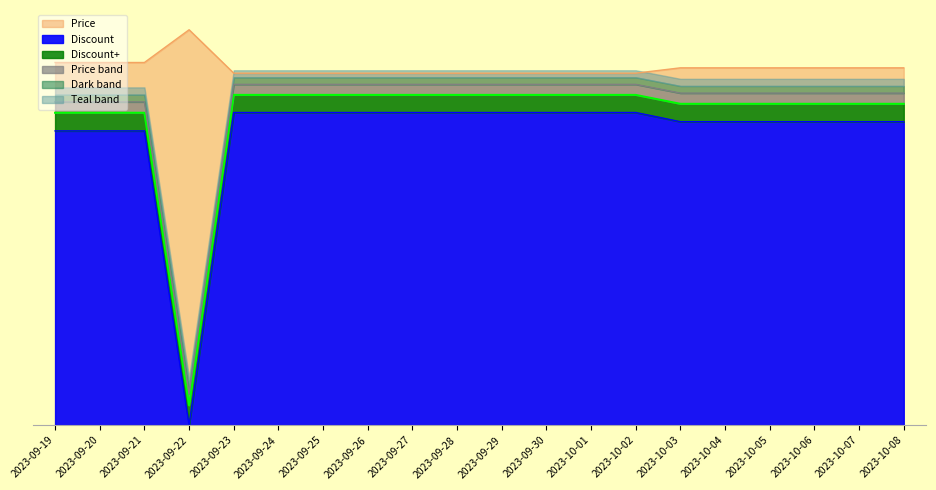

What is the average value of the Price series?

38.9